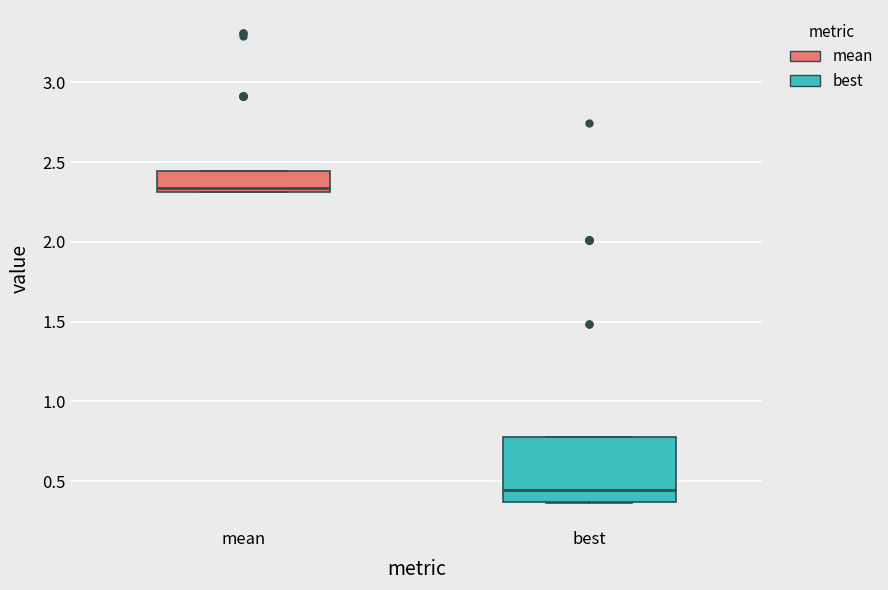

Reading left to right, read every box against the y-axis: the position of its median line, the range the box covers, and the ends of its whiskers. The values are not printed on the chart, so give them approximately, as read against the axis.

mean: median 2.35, box 2.30 to 2.45, whiskers 2.30 to 2.45
best: median 0.45, box 0.35 to 0.80, whiskers 0.35 to 0.80